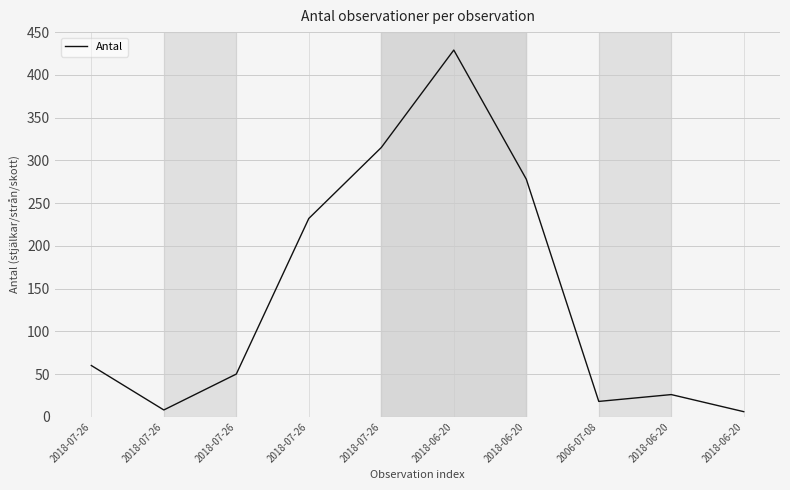

Is this an area chart (filled region under the line)?

No